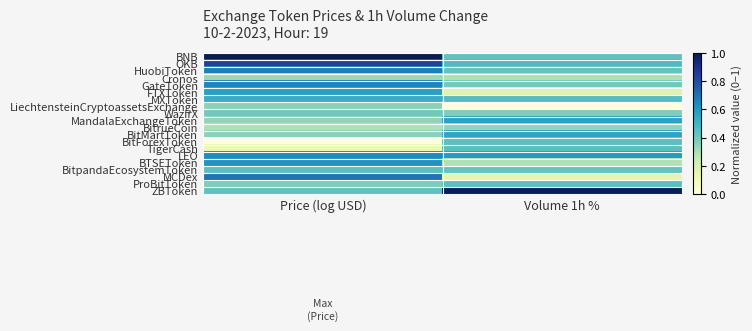

At how many categories does at least one series exceed 0?

2